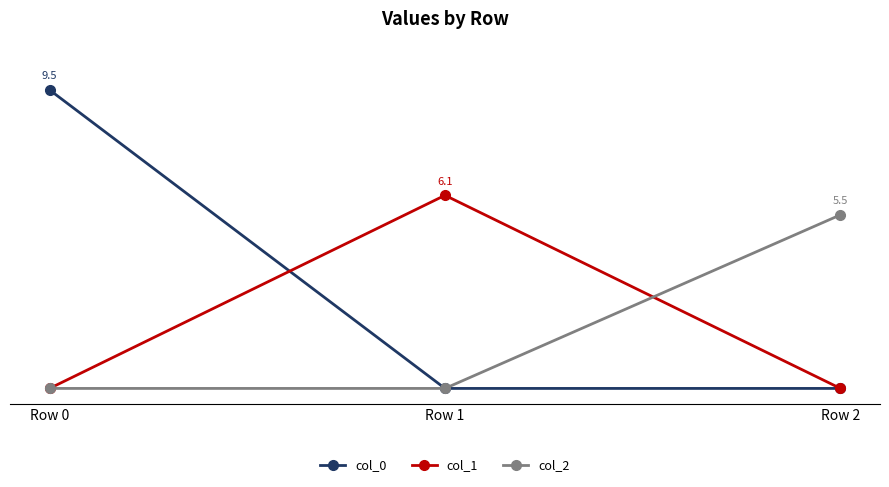

Reading left to right, extract all data points from this chart.

col_0: 9.5	0.0	0.0
col_1: 0.0	6.1	0.0
col_2: 0.0	0.0	5.5